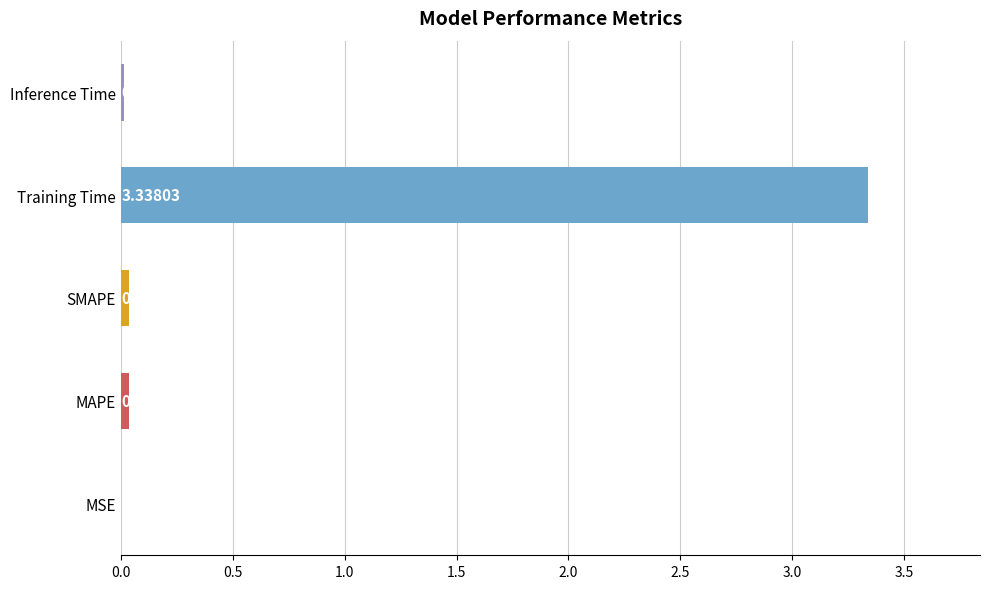

What is the sum of all values?

3.4